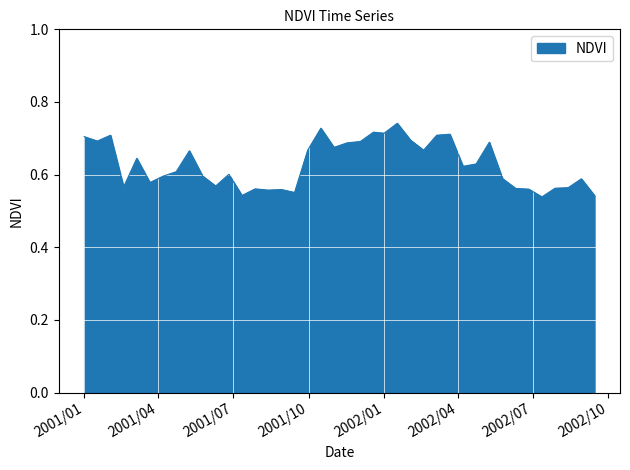

Does the chart have visible grid lines?

Yes